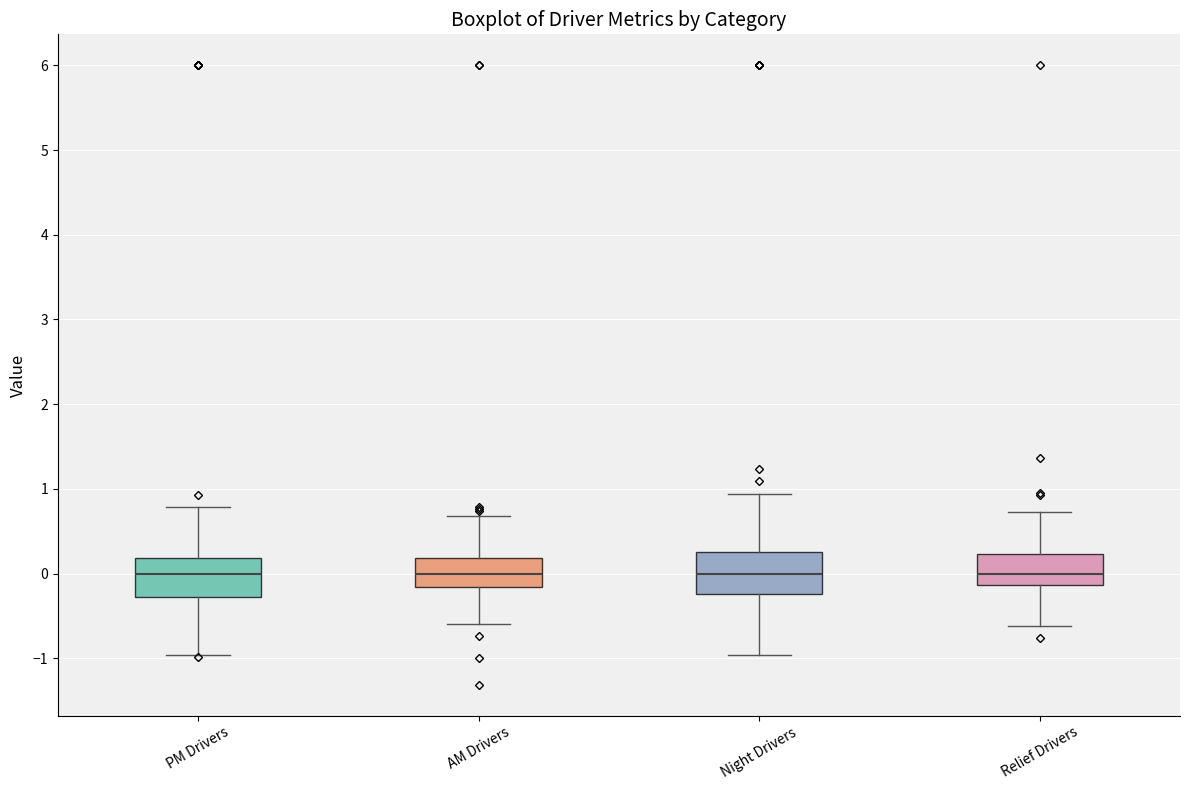

Reading left to right, transcribe this box plot: for each box, give where its median line is, the range the box spans, and where its two whiskers end, as read against the y-axis. The values are not printed on the chart, so give them approximately, as read against the axis.

PM Drivers: median 0.0, box -0.3 to 0.2, whiskers -1.0 to 0.8
AM Drivers: median 0.0, box -0.2 to 0.2, whiskers -0.6 to 0.7
Night Drivers: median 0.0, box -0.2 to 0.3, whiskers -1.0 to 0.9
Relief Drivers: median 0.0, box -0.1 to 0.2, whiskers -0.6 to 0.7